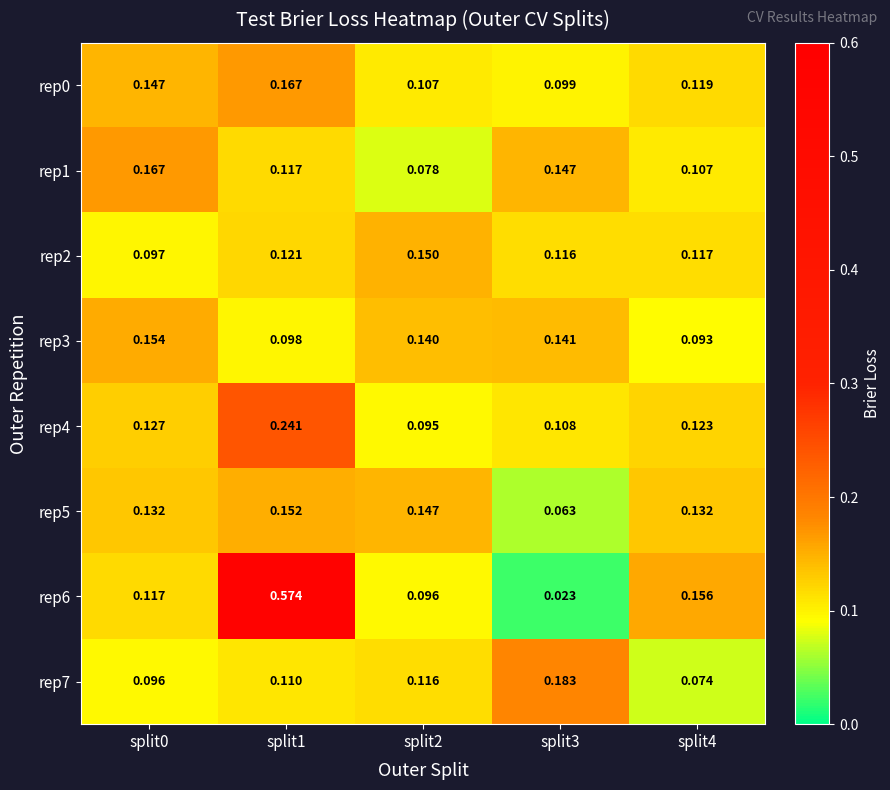

Is the value of rep3 at split3 greater than the value of rep2 at split3?

Yes